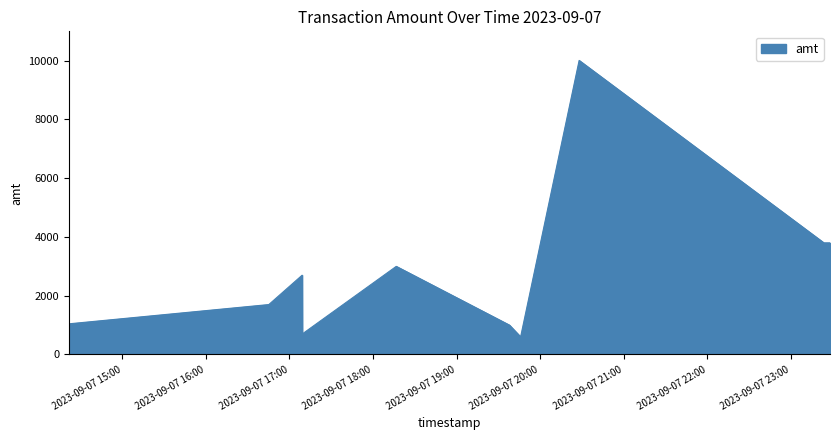

What is the minimum value shown in the chart?

599